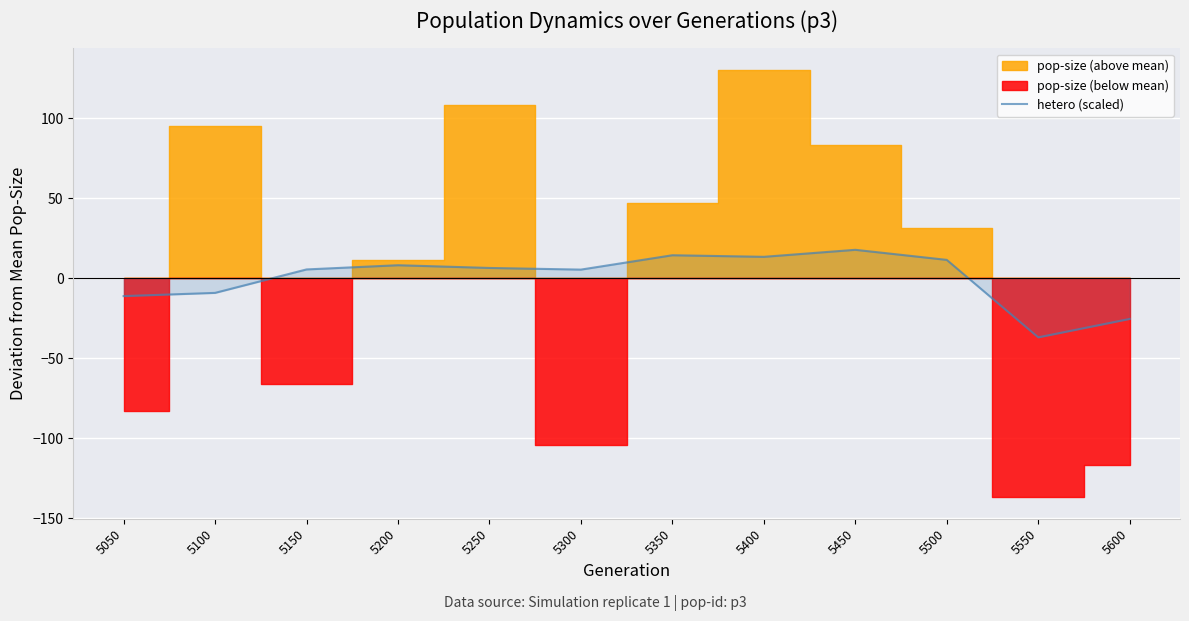

At which category does the data reach its first local valley?

5300